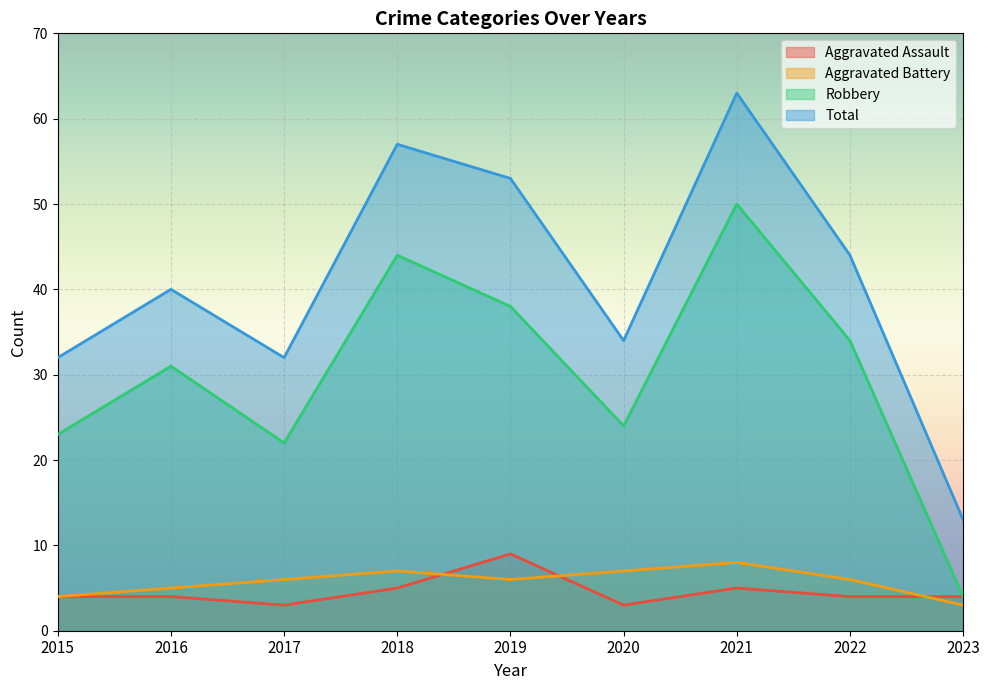

How many values in the Robbery series are below 31?

4